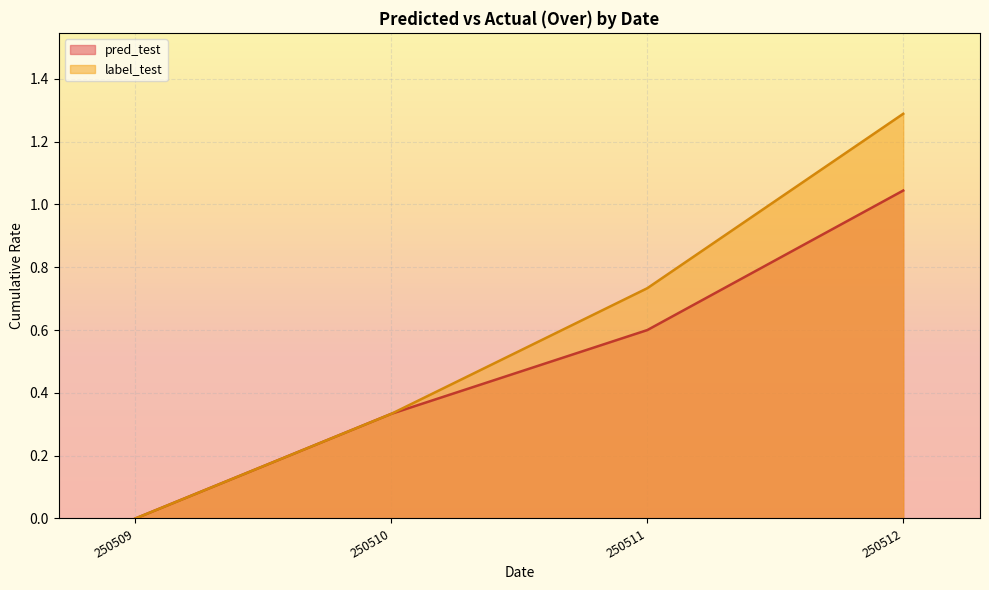

The pred_test series shows 0 at 2. True or false?

False